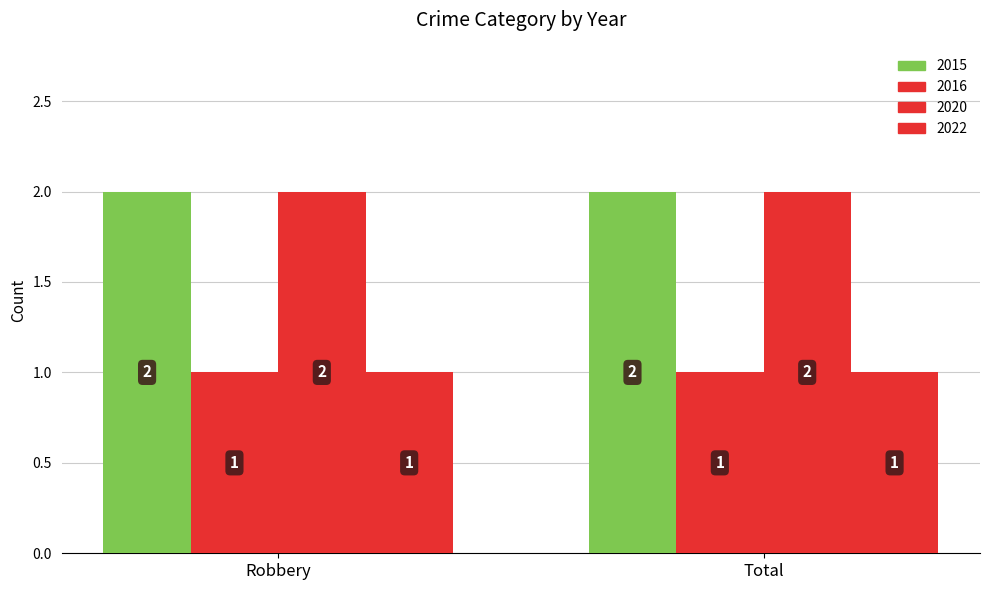

At how many categories does at least one series exceed 1?

2